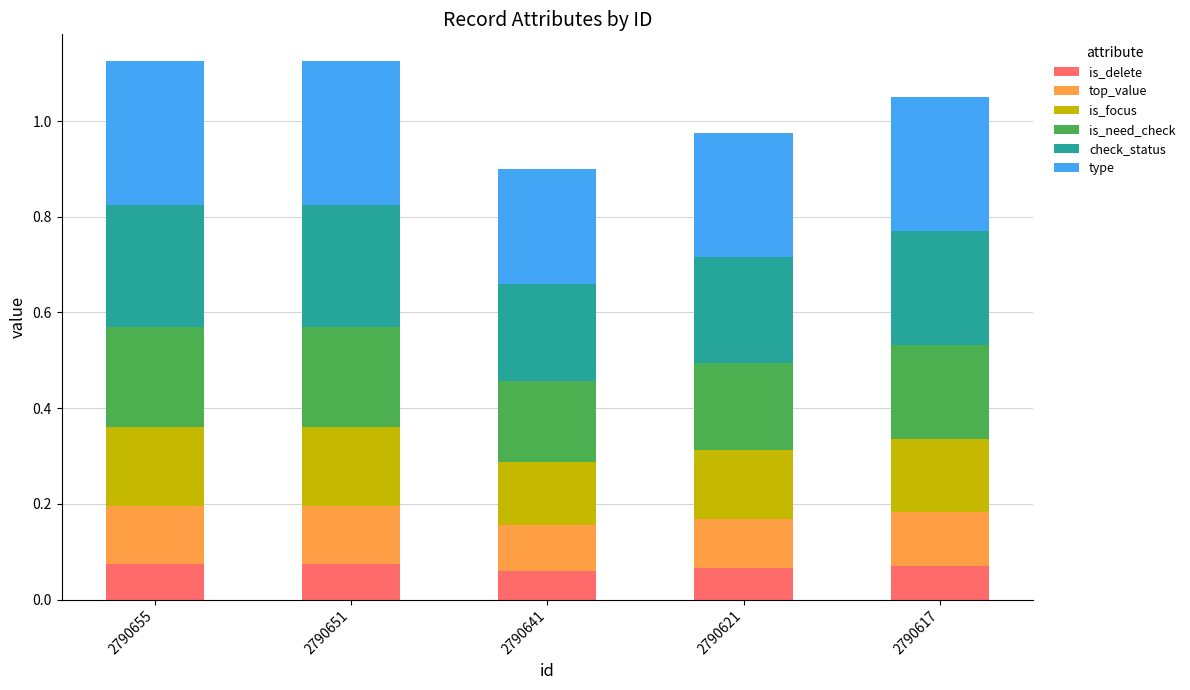

The is_delete series shows 0.0 at 2790641. True or false?

False